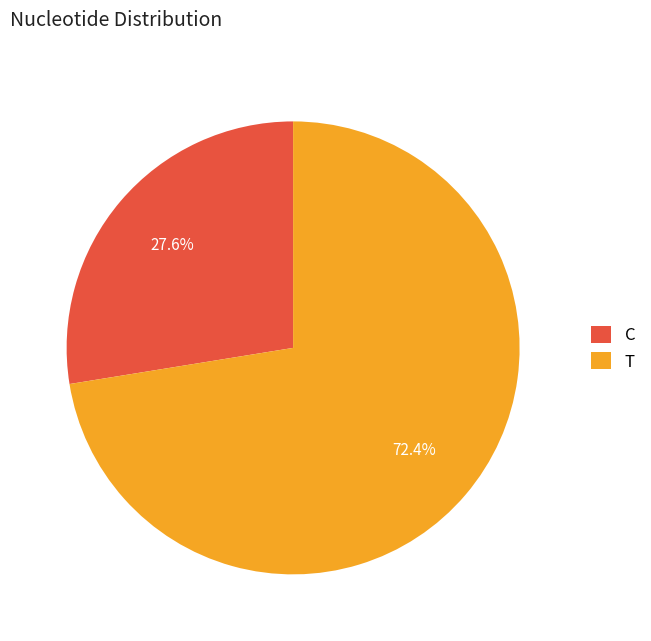

What portion of the pie excludes T?

27.6%